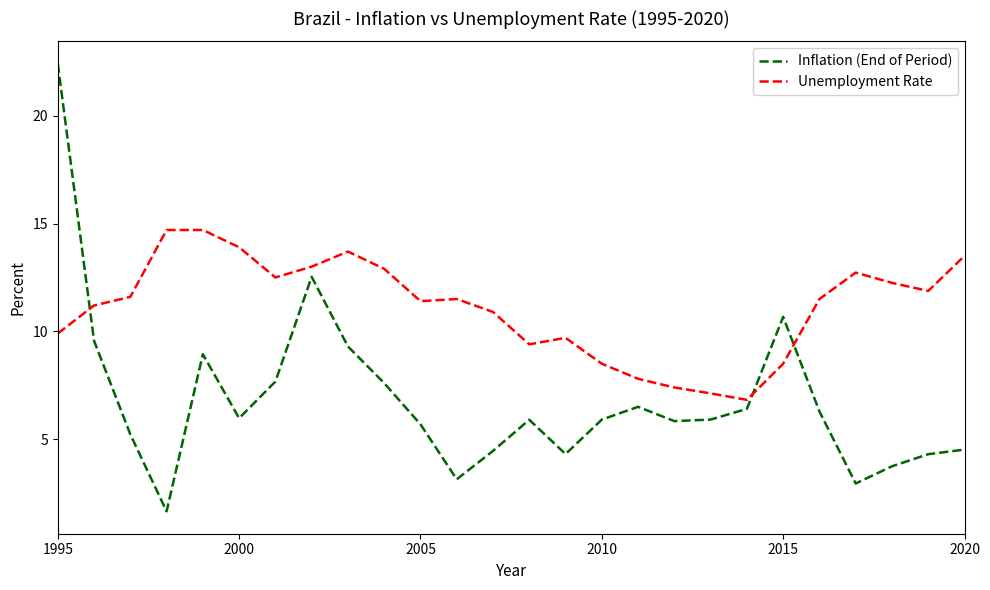

Which series has the largest total across all categories?

Unemployment Rate